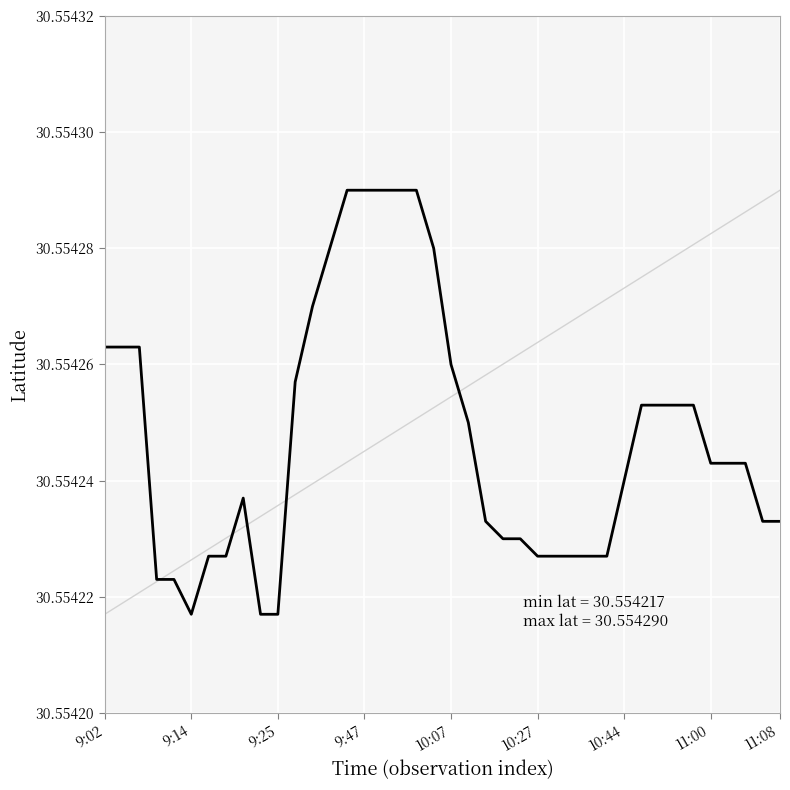

How many points are lower than both their immediate neighbors (excluding endpoints)?

1